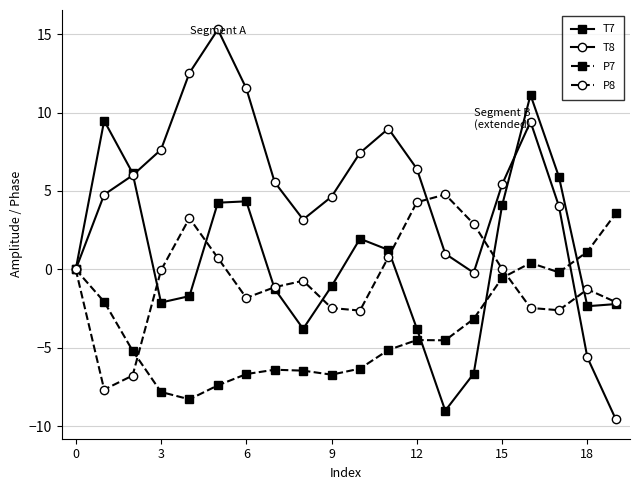

Which series has the largest total across all categories?

T8